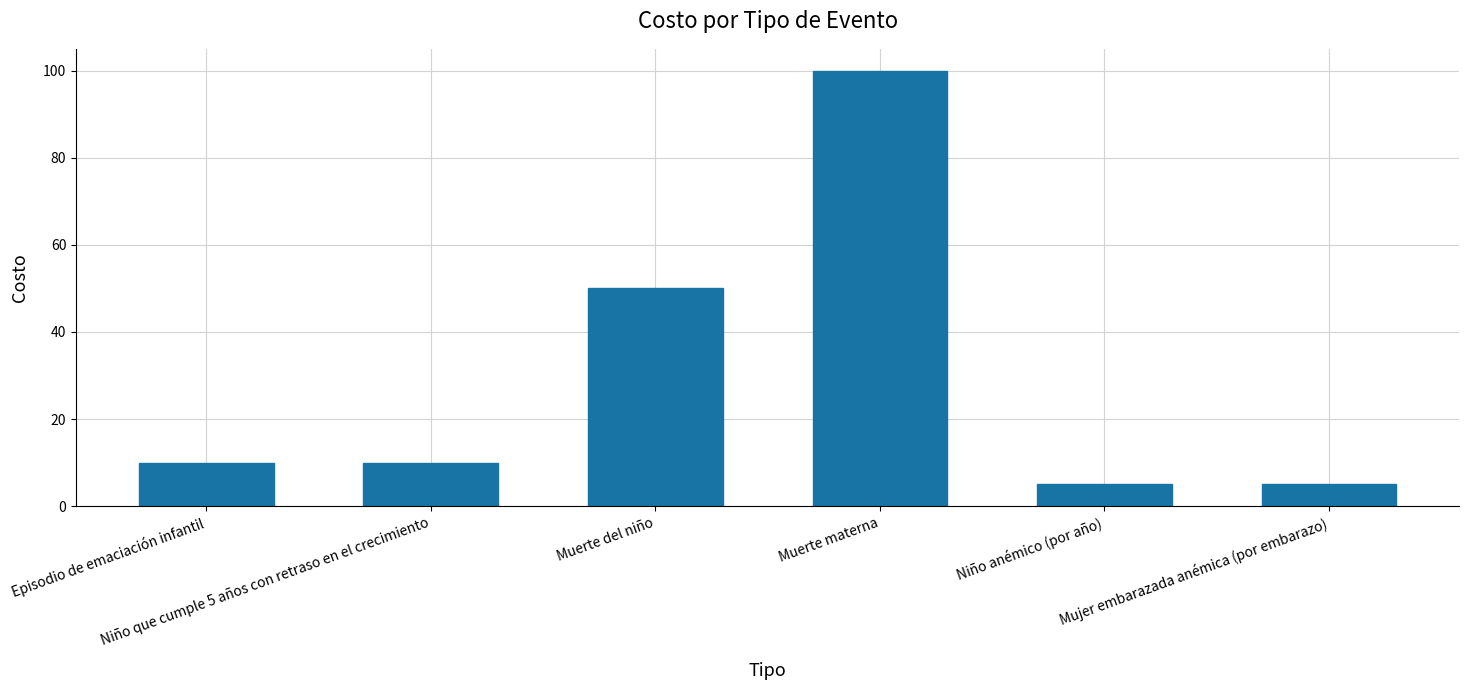

Reading right to left, transcribe all the data shown in this chart.

Mujer embarazada anémica (por embarazo)=5	Niño anémico (por año)=5	Muerte materna=100	Muerte del niño=50	Niño que cumple 5 años con retraso en el crecimiento=10	Episodio de emaciación infantil=10